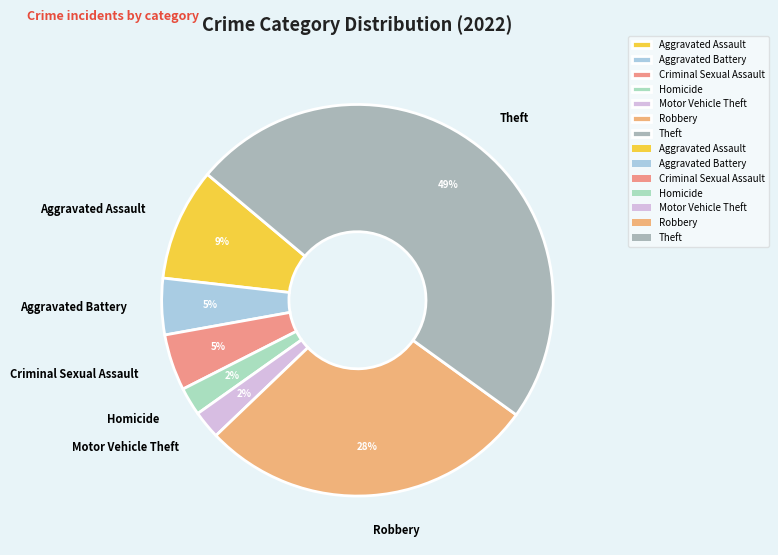

Between Theft and Motor Vehicle Theft, which is larger?

Theft